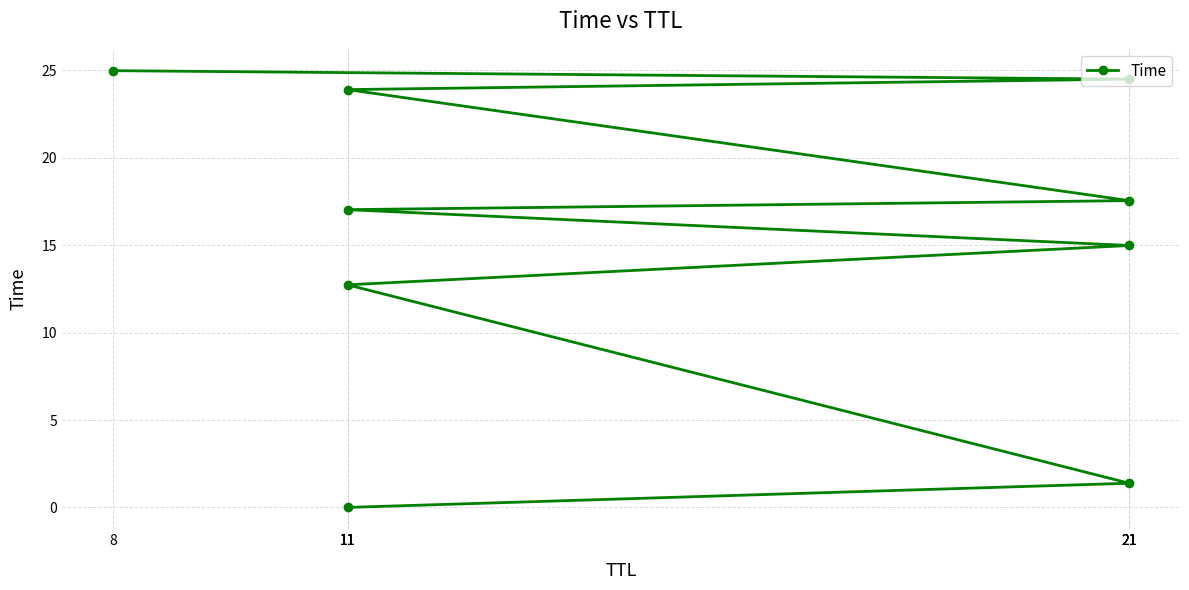

Rank the categories by value from lowest to highest.

11, 21, 11, 21, 11, 21, 11, 21, 8